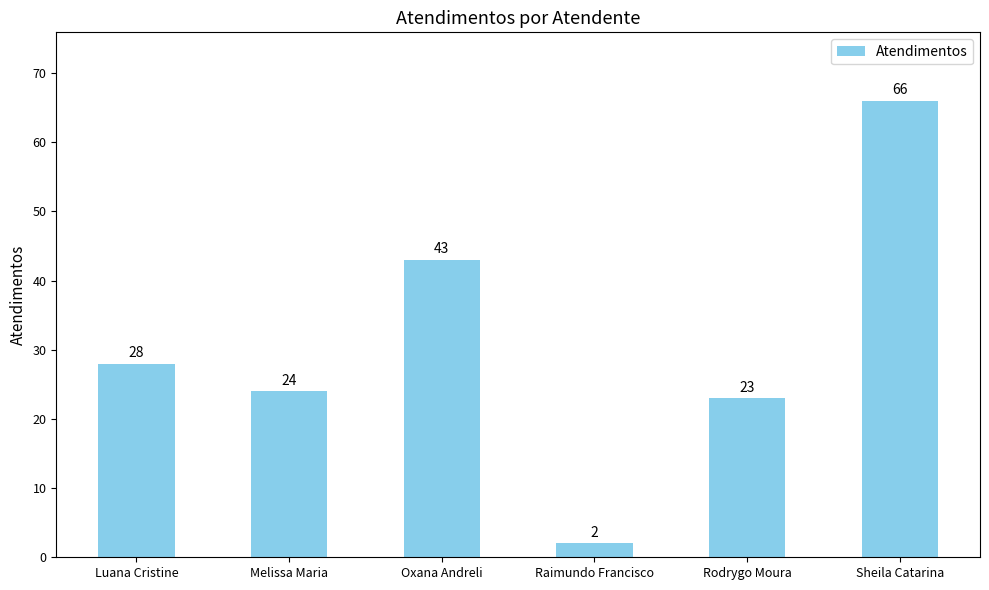

What is the label of the 2nd bar from the left?

Melissa Maria